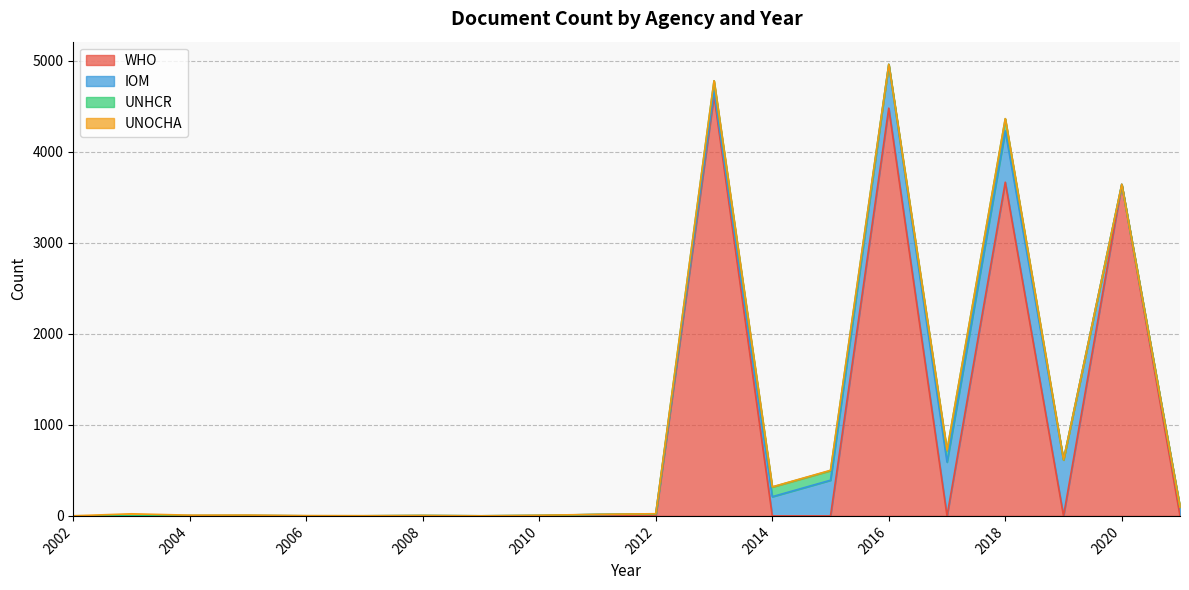

Rank the series by their maximum value, from lowest to highest.

UNOCHA, UNHCR, IOM, WHO